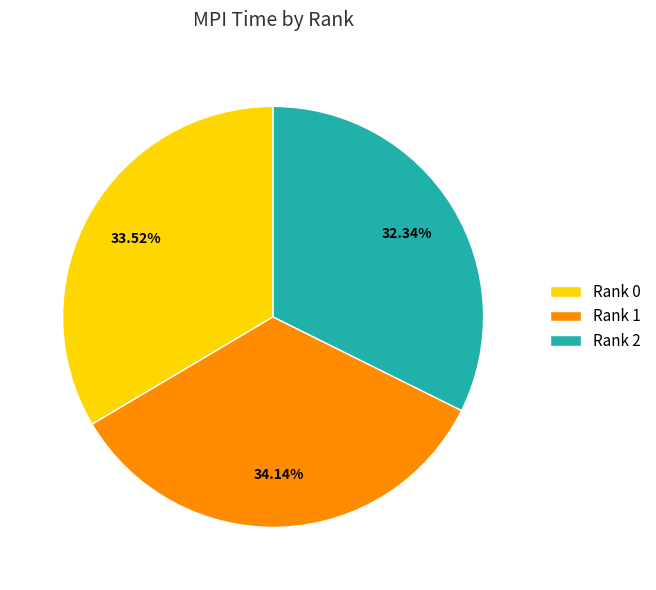

Is the sum of Rank 2 and Rank 1 greater than half?

Yes